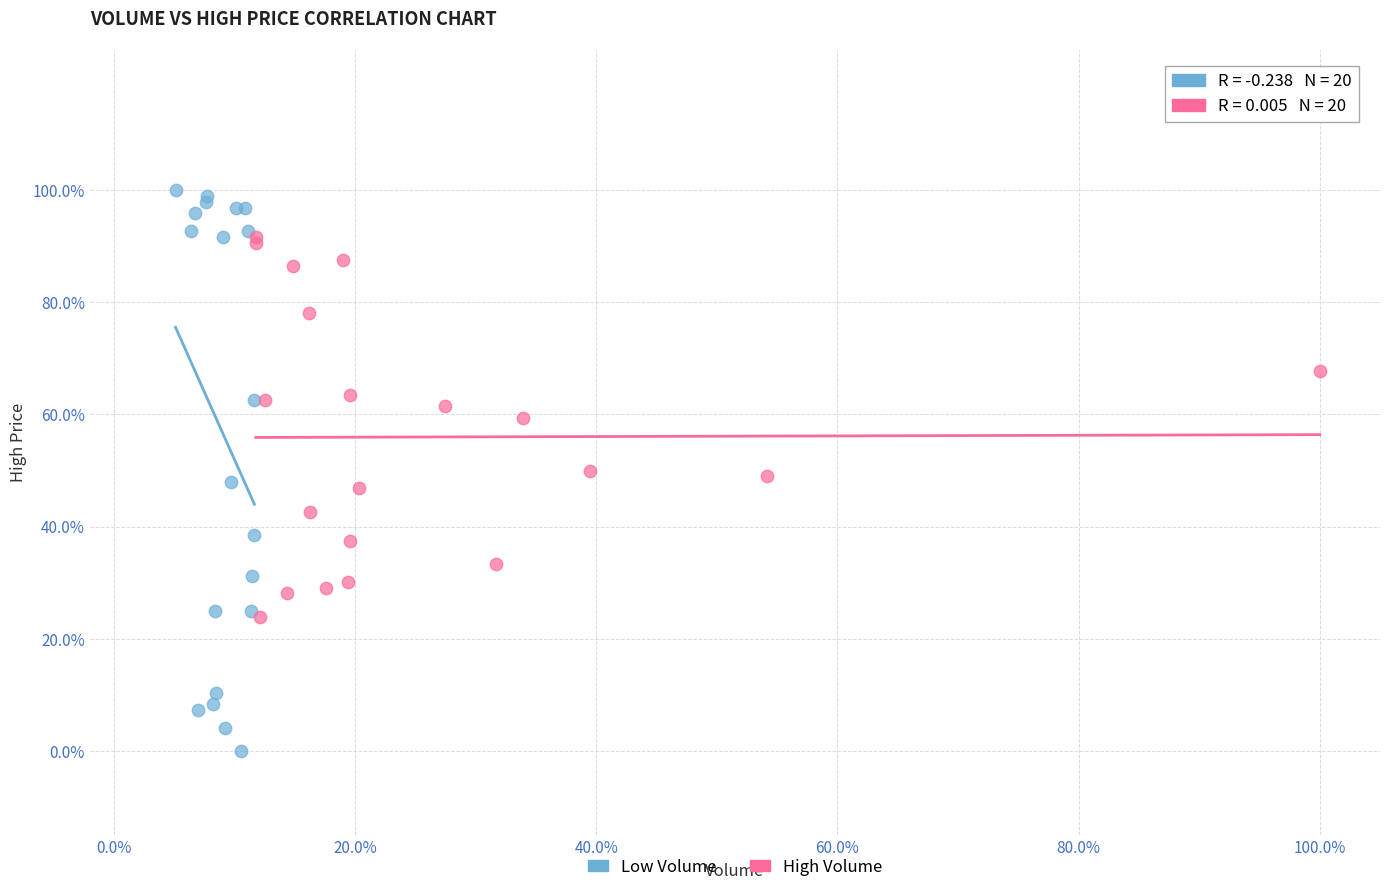

What are all the series names shown in the legend?

Low Volume, High Volume